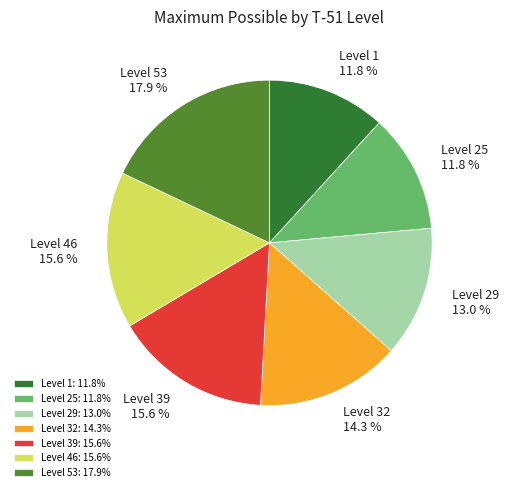

Which slice is the largest?

Level 53